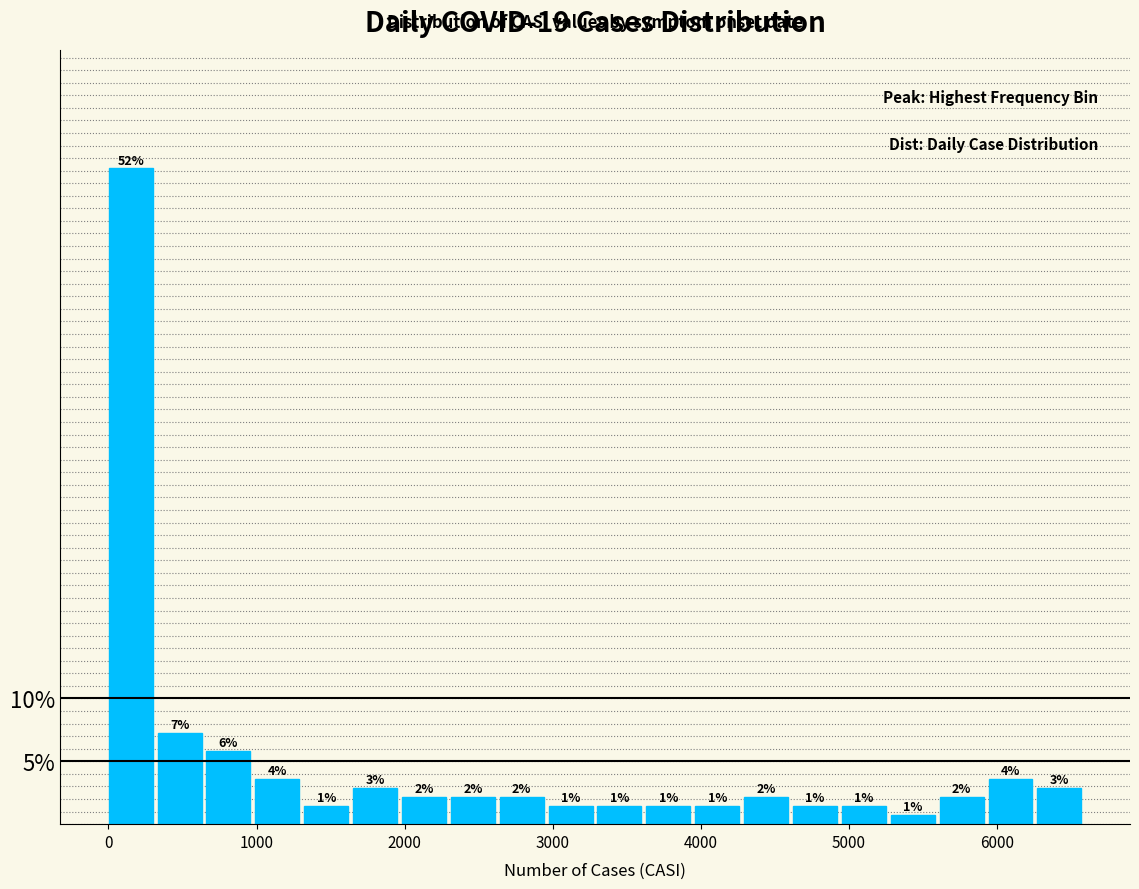

Read against the x-axis, roughly where is the centre of the tallest bar?

200